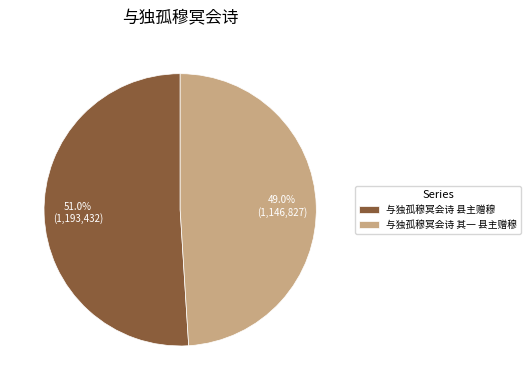

What percentage is the 与独孤穆冥会诗 其一 县主赠穆 slice, to the nearest percent?

49%